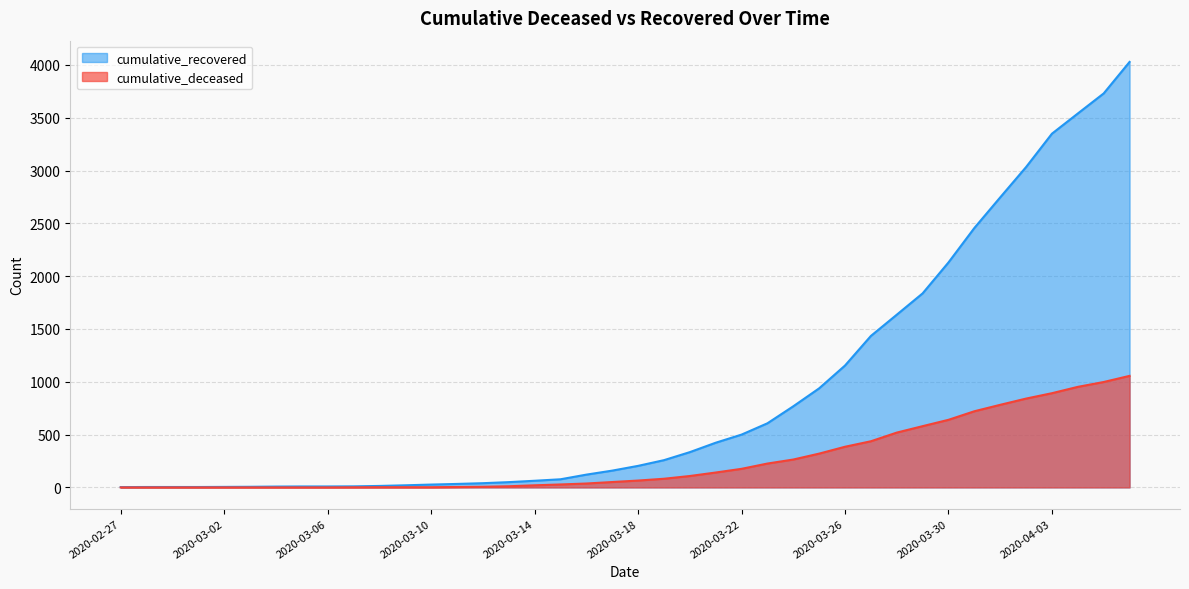

What is the difference between the maximum and second lowest values in the cumulative_deceased series?

1056